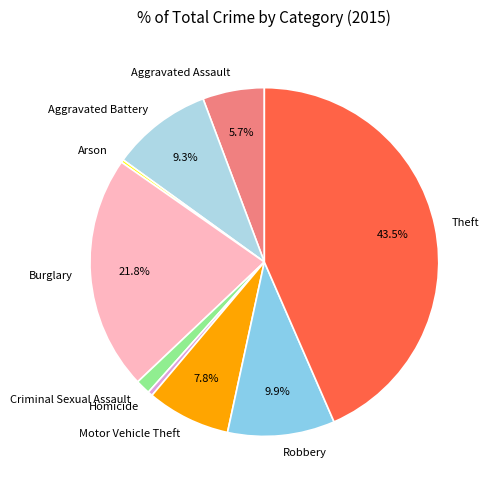

What is the largest slice in the pie chart?

Theft